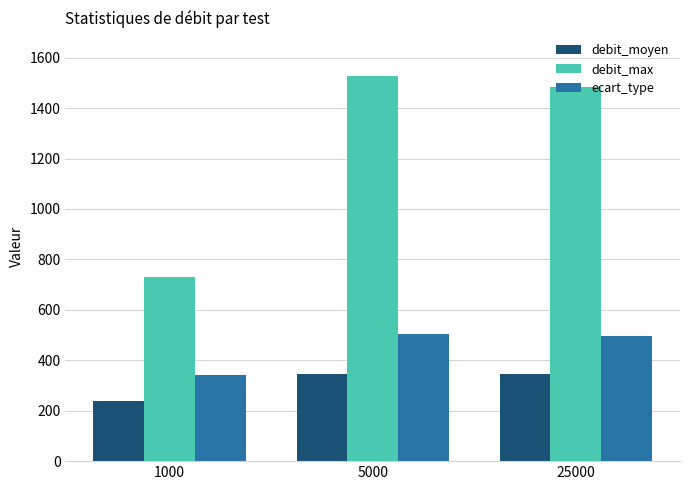

Read the debit_moyen value at 1000.

237.7